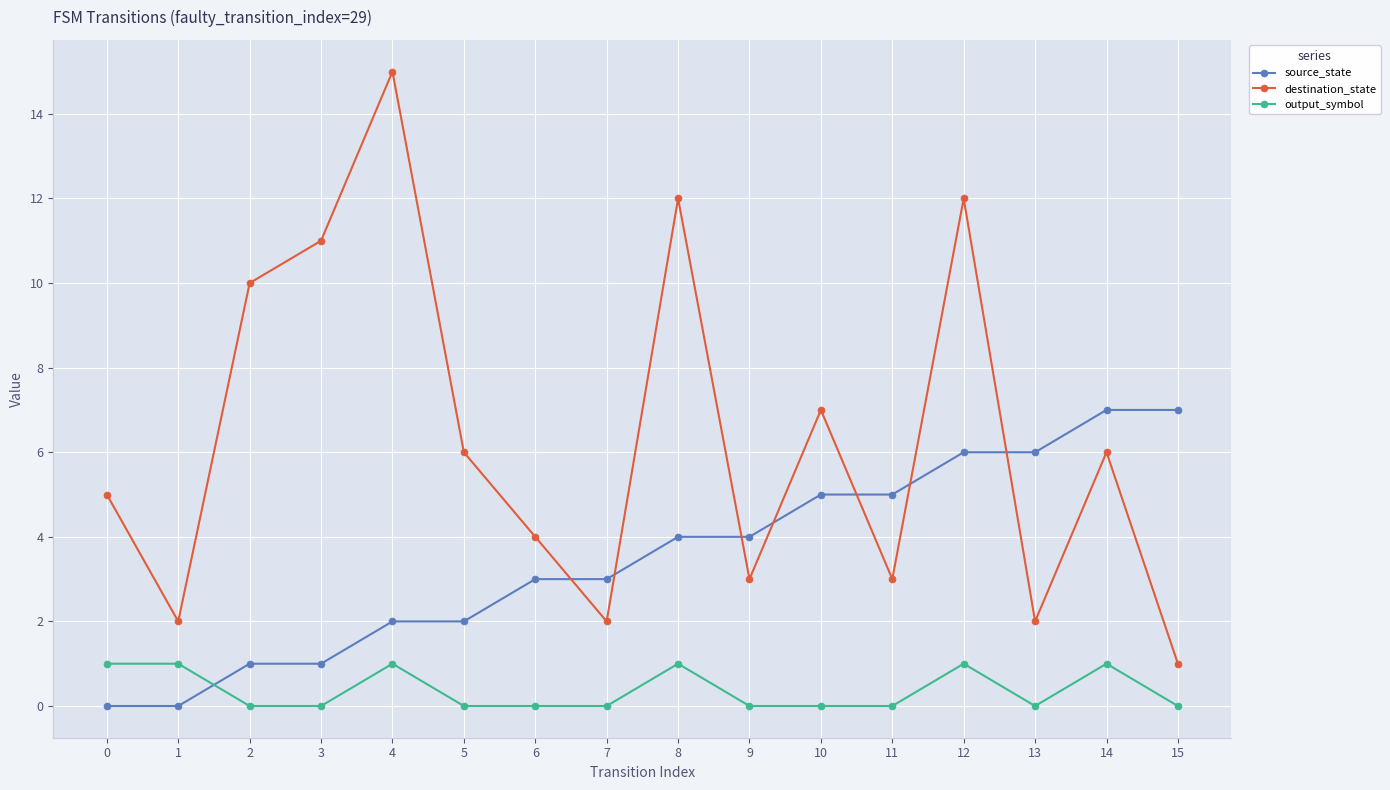

How many interior local valleys does the destination_state series have?

5